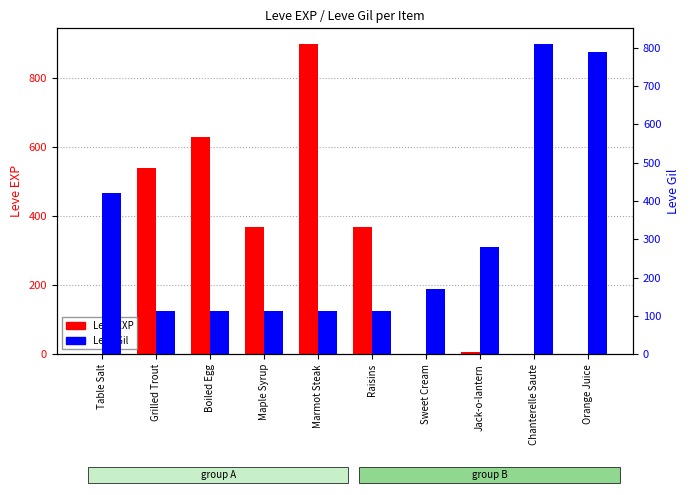

Between Boiled Egg and Orange Juice, which is larger?

Boiled Egg